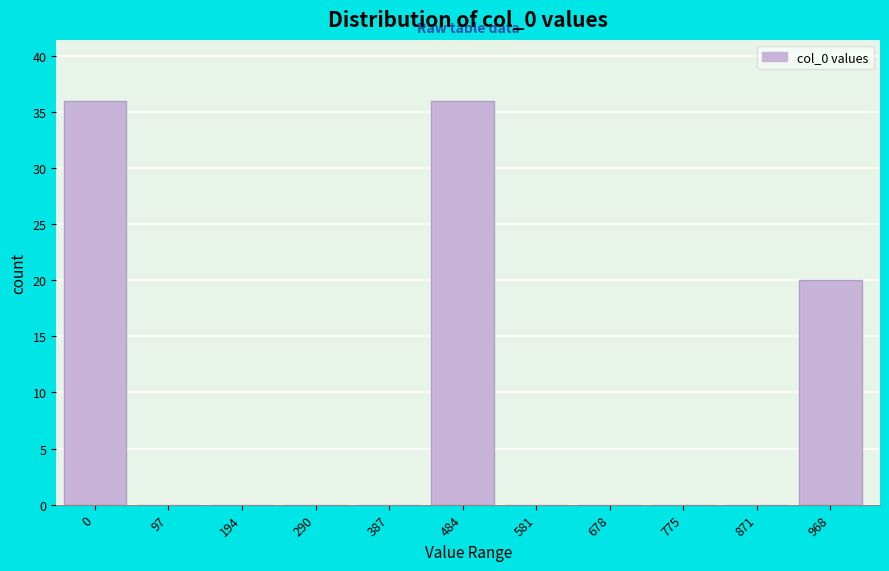

Reading right to left, transcribe all the data shown in this chart.

968=20	871=0	775=0	678=0	581=0	484=36	387=0	290=0	194=0	97=0	0=36